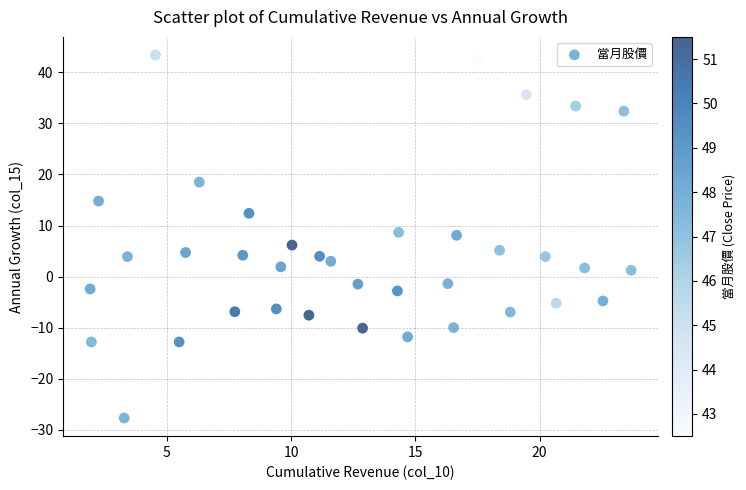

What is the range of Y values (max minus min)?

71.1